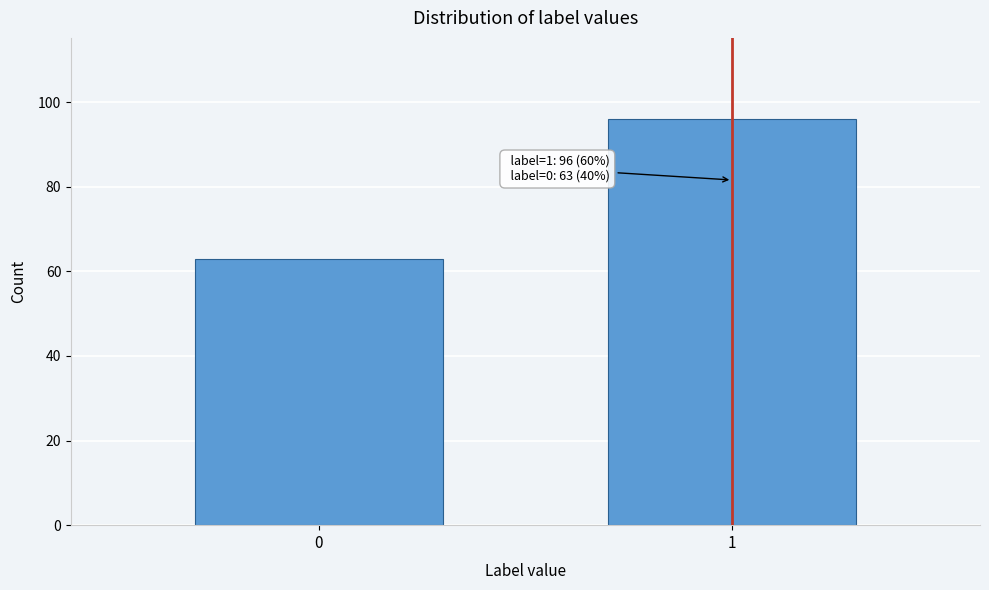

Reading left to right, extract all data points from this chart.

0=63	1=96